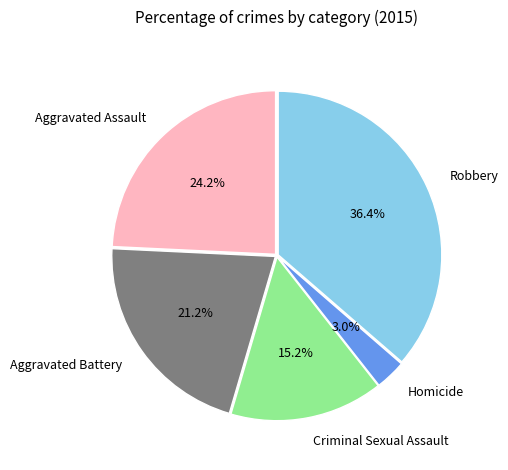

To the nearest percent, what is the average slice percentage?

20%